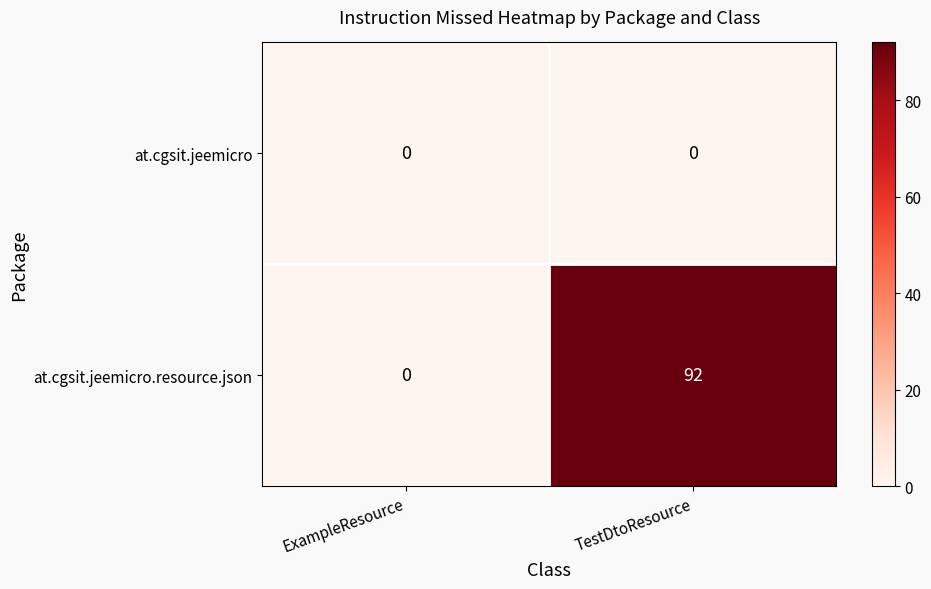

Which series changed the most between ExampleResource and TestDtoResource?

at.cgsit.jeemicro.resource.json